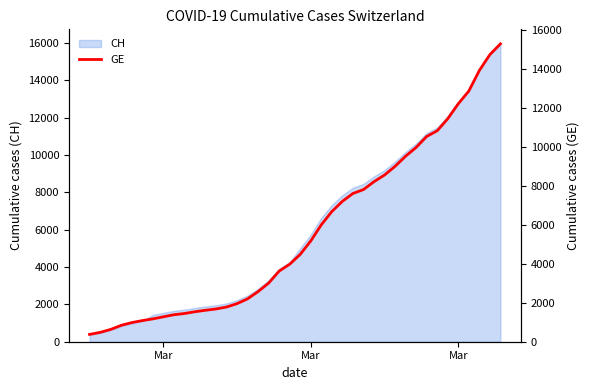

How many values exceed 4485?

19